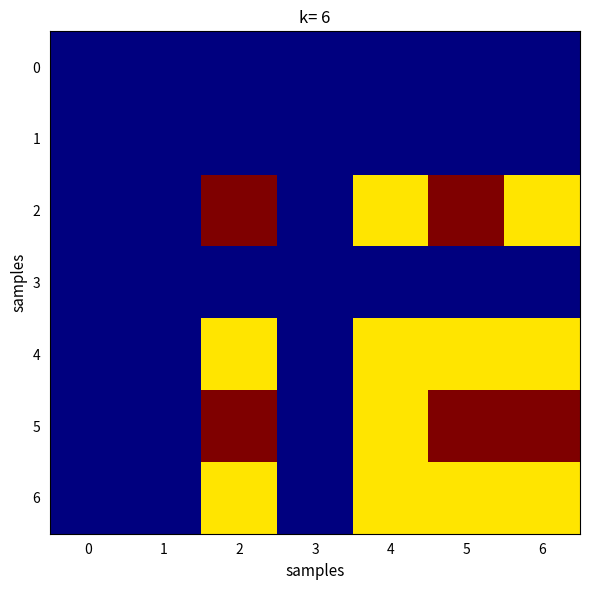

At which category is the sum across all series the highest?

2